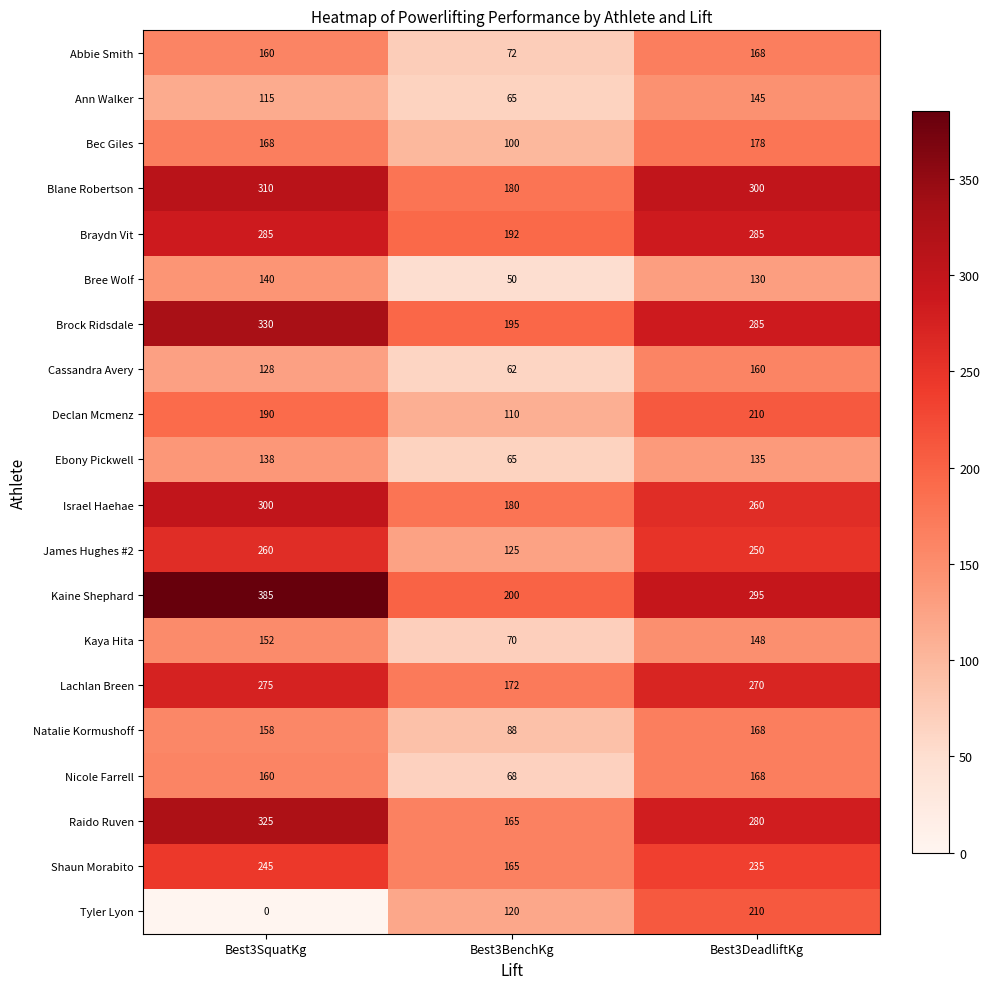

Is it true that Braydn Vit equals 285 at Best3DeadliftKg?

True